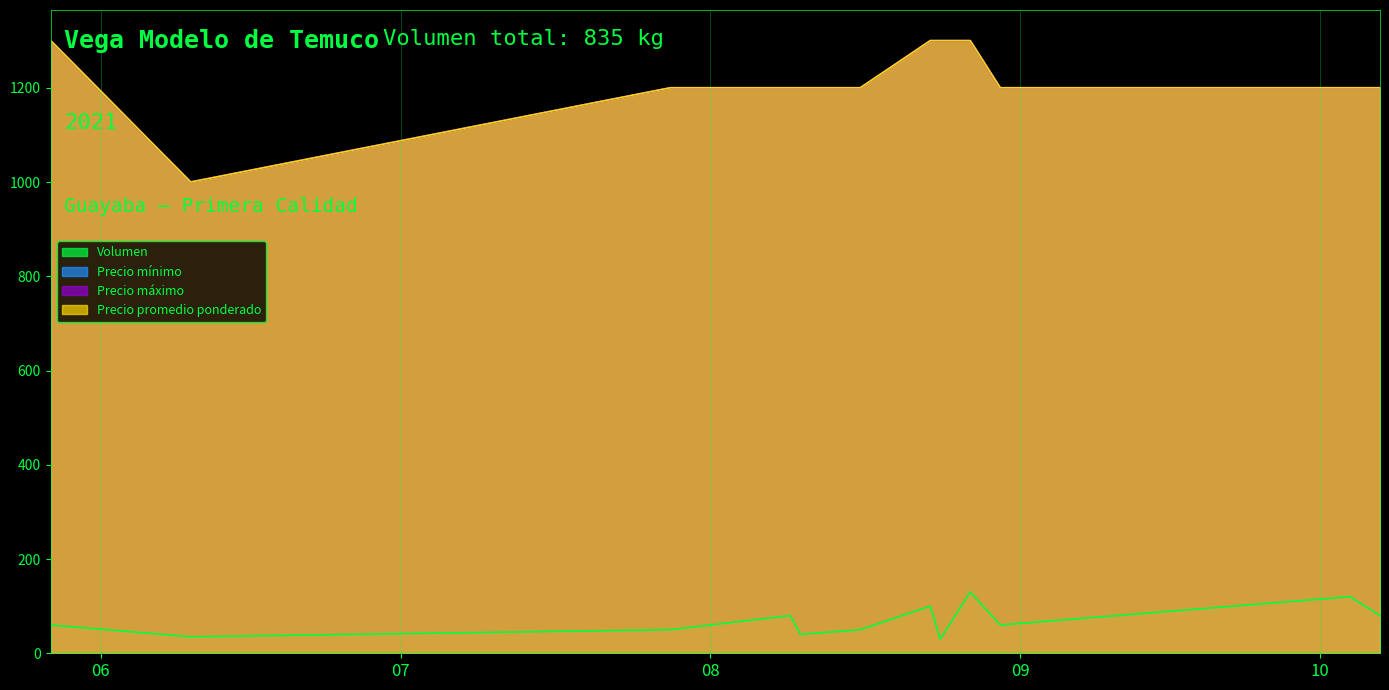

Where is Precio máximo nearest to the value 1150?

2021-07-28